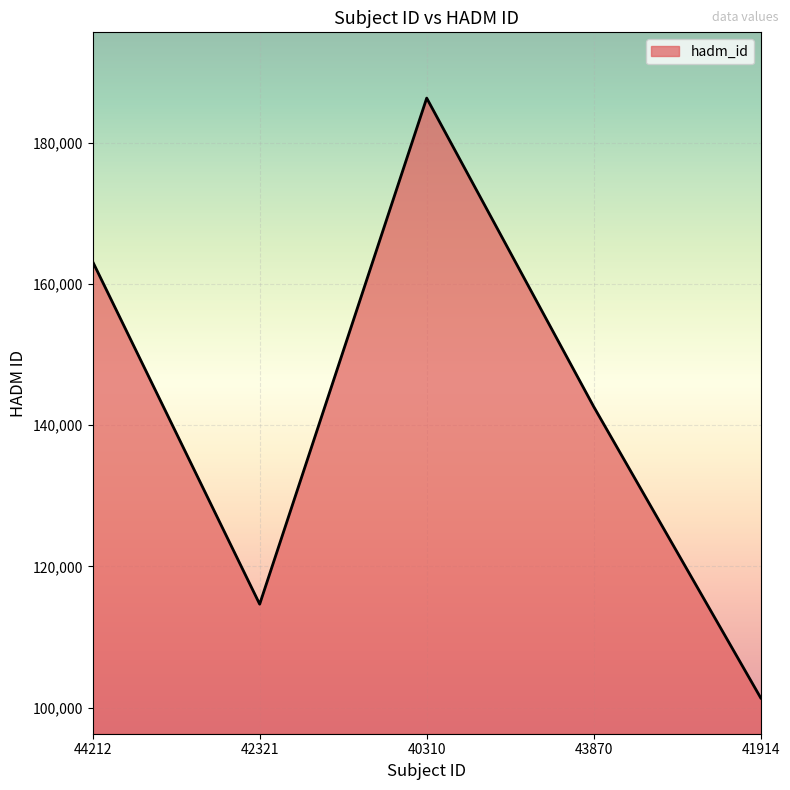

At which label is the value closest to 143861?

43870